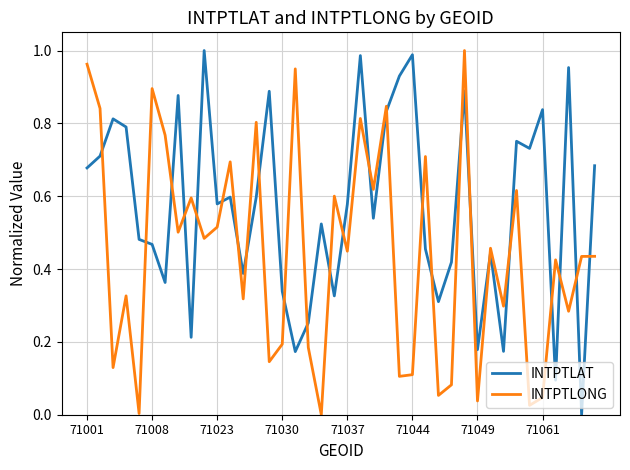

How many times do INTPTLAT and INTPTLONG cross each other?

25